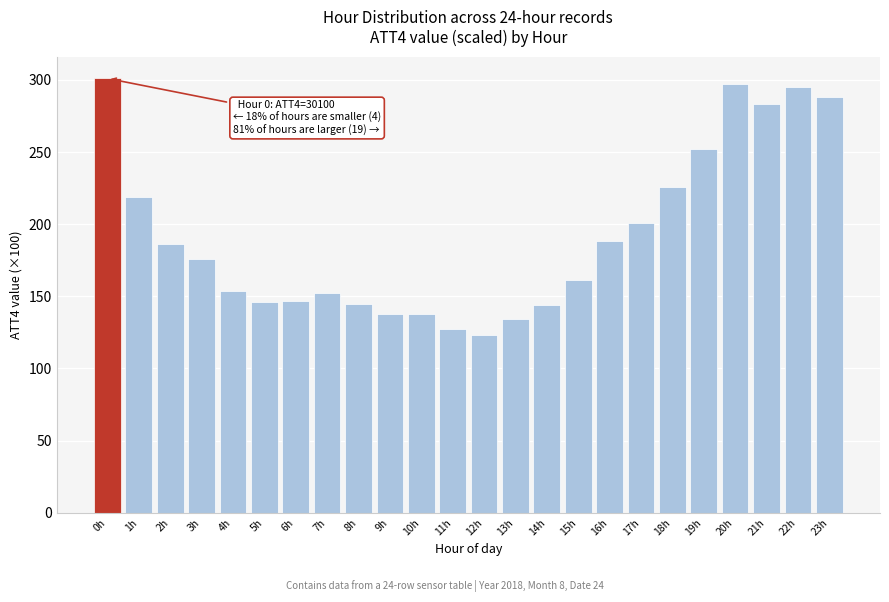

What is the greatest value displayed?

301